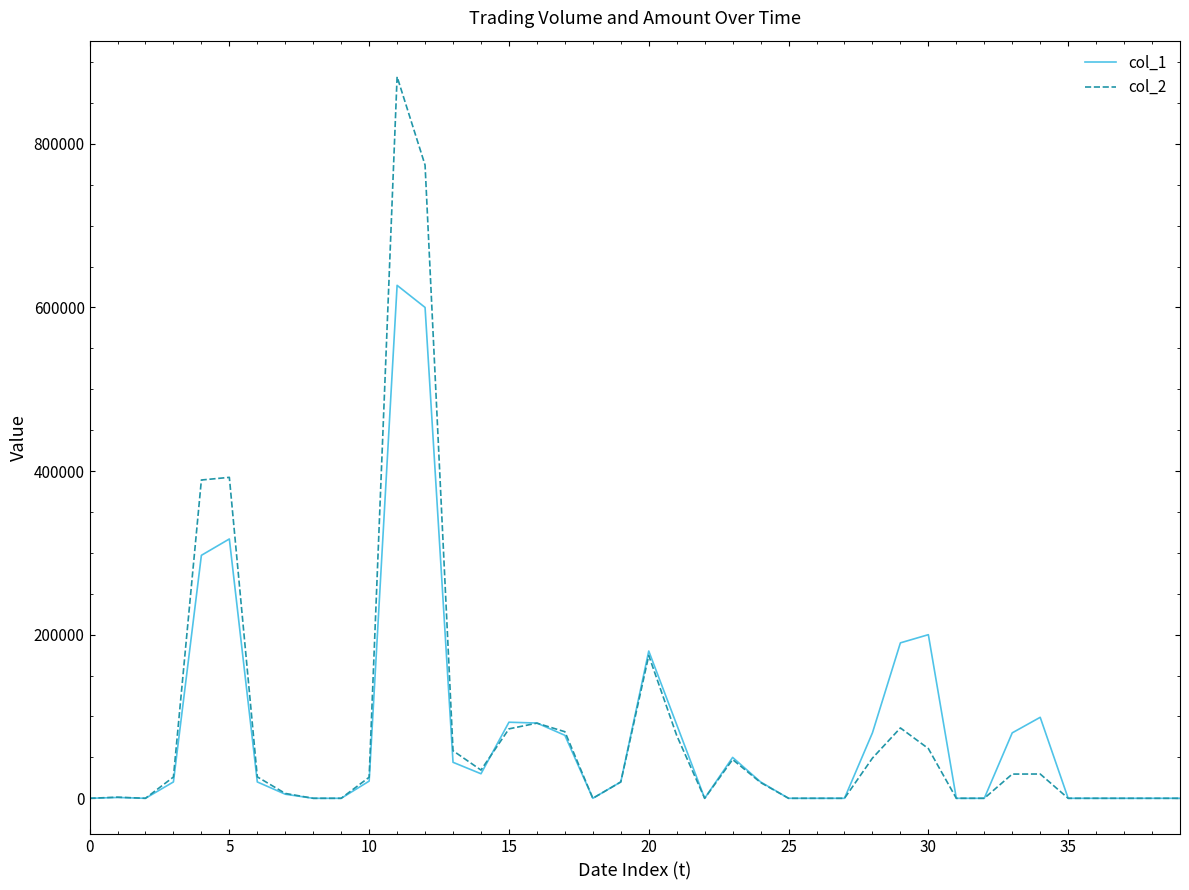

True or false: col_2 and col_1 cross at least once.

True